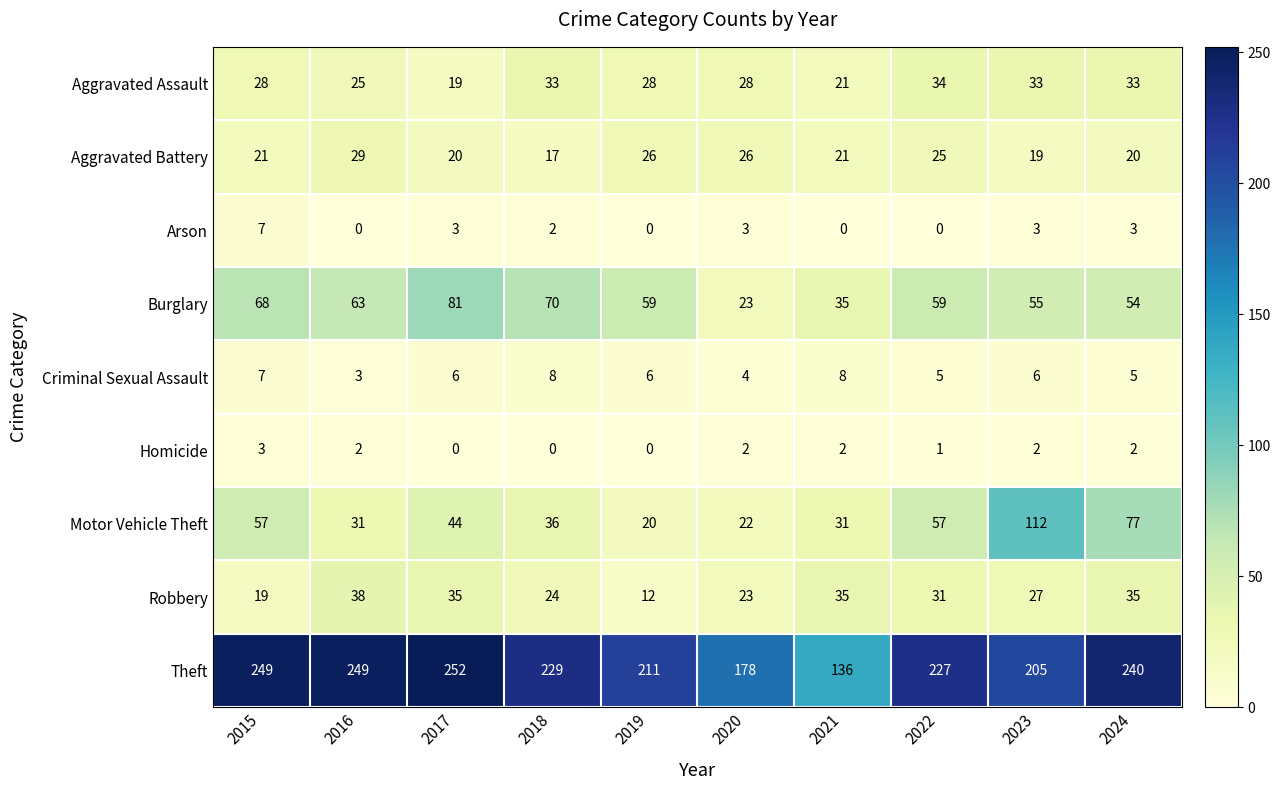

What is the difference between the second highest and minimum values in the Motor Vehicle Theft series?

57